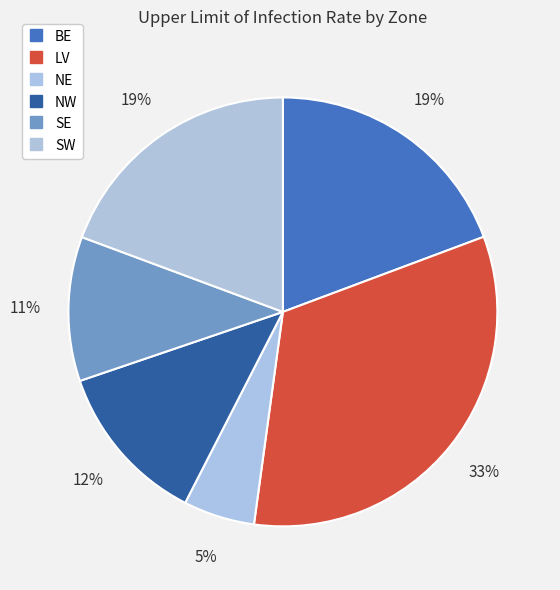

Approximately how many times larger is the value at BE compared to LV?

0.6